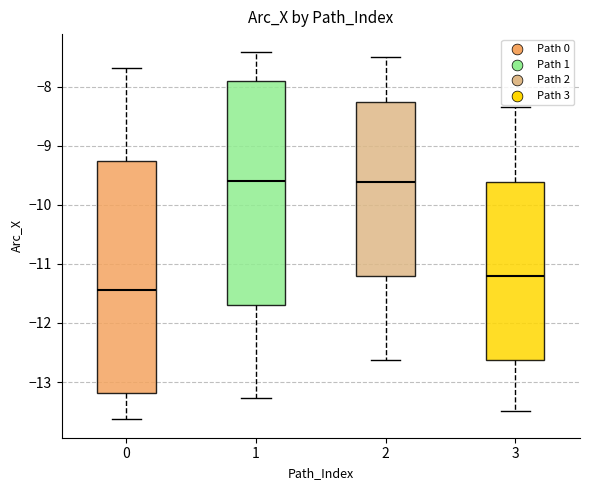

Which box is the tallest, from its lower edge to its upper edge?

0